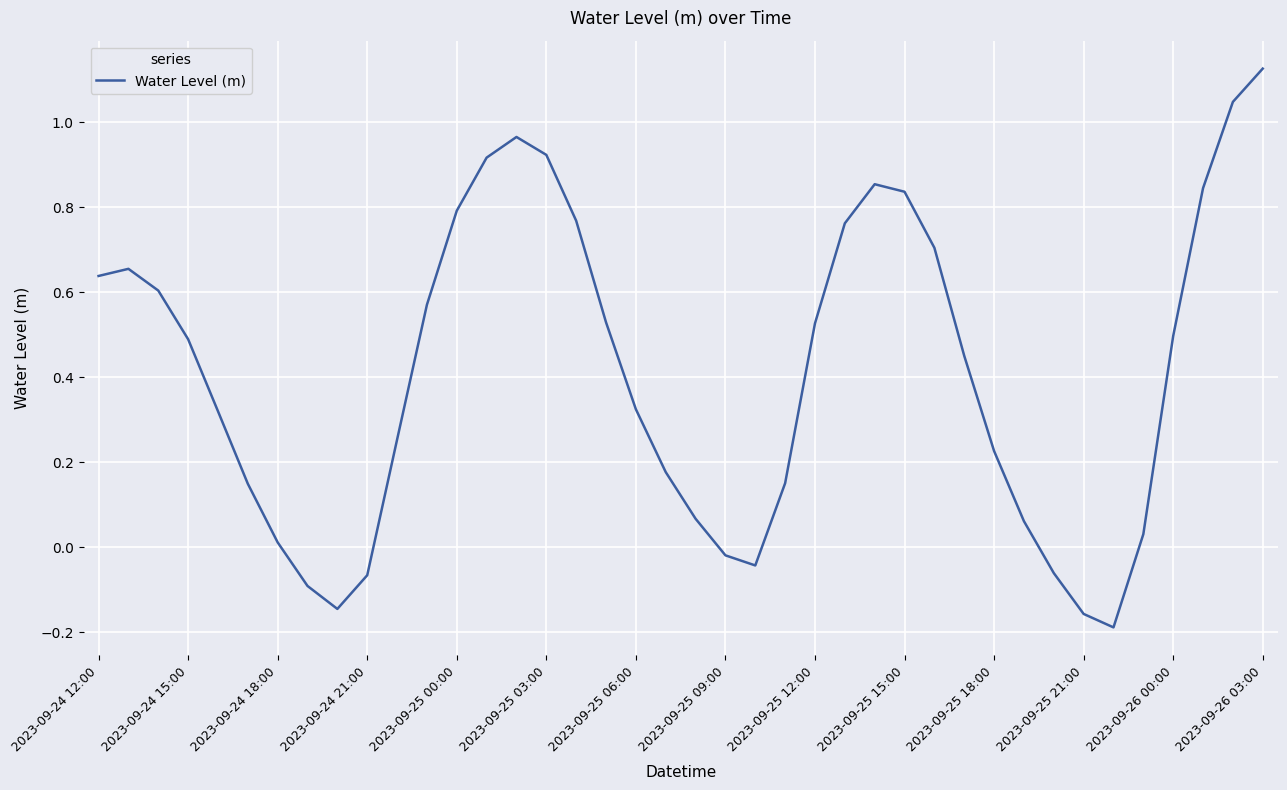

What is the average value?

0.4